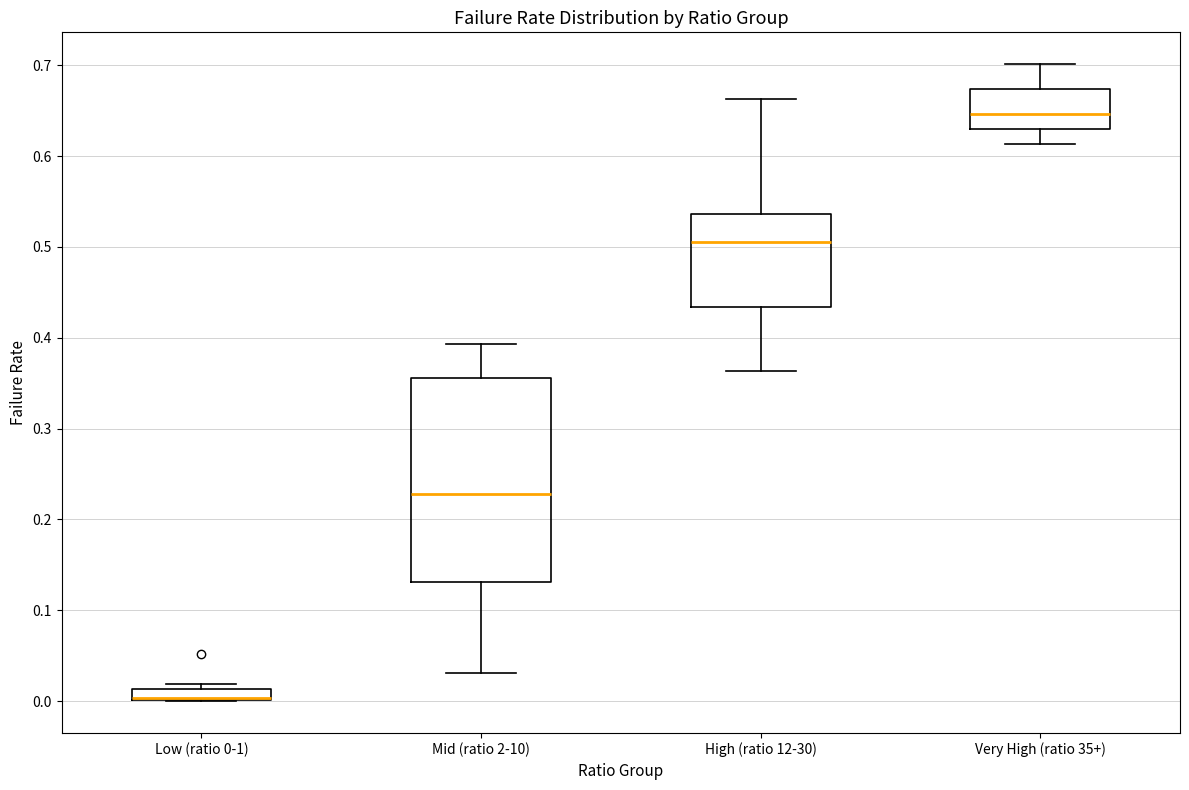

Where is the upper edge of the box for Very High (ratio 35+) on the y-axis? The values are not printed on the chart, so give them approximately, as read against the axis.

0.67